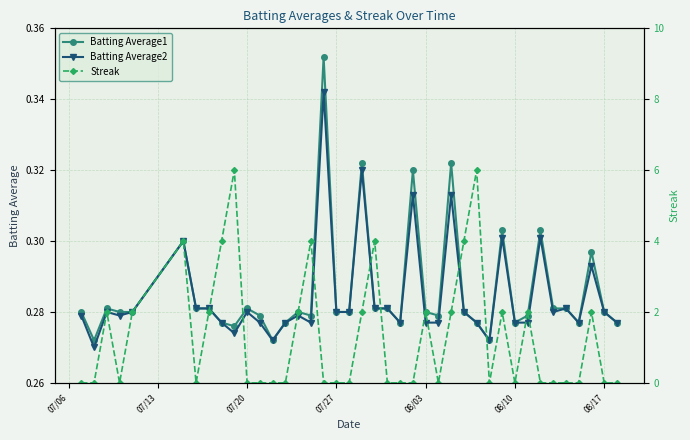

What is the value of the Streak point at the 6th from the left?

4.0